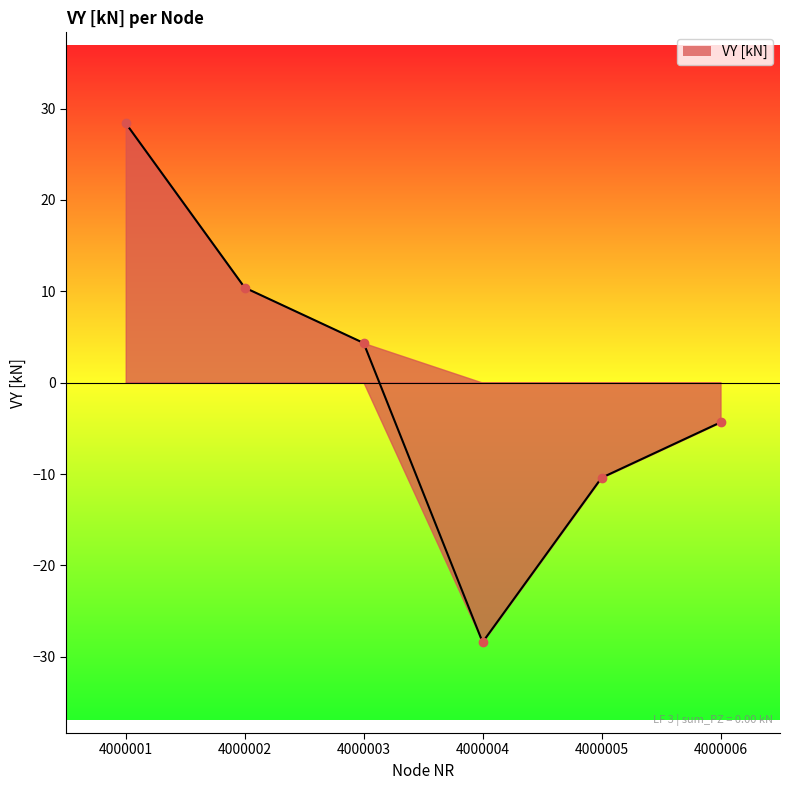

True or false: there are more than 1 points higher than both neighbors.

False